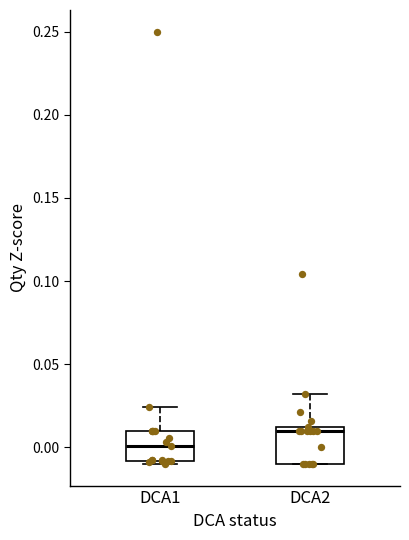

Which box's median line is the highest?

DCA2